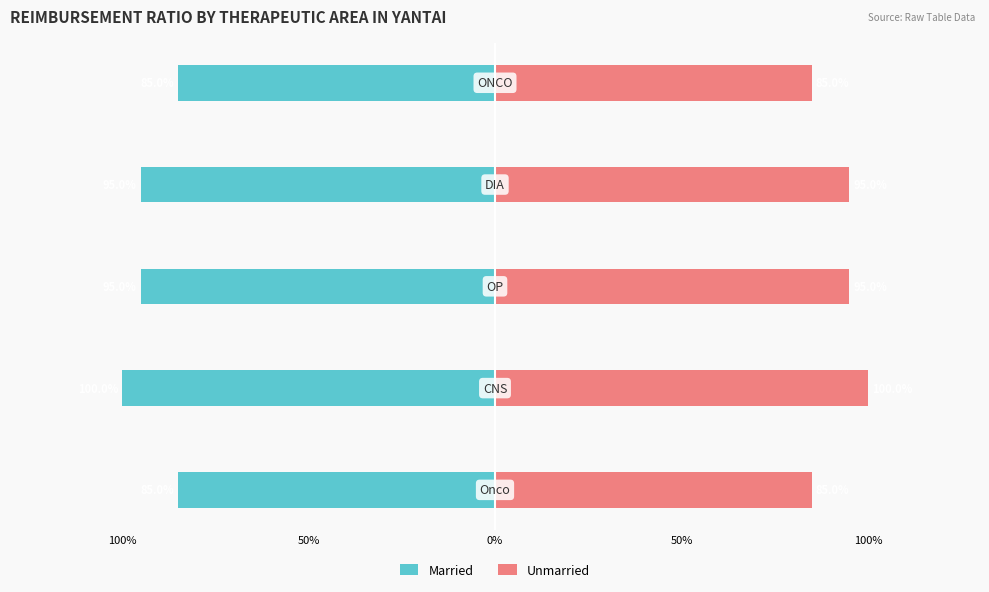

How many series are shown in this chart?

2